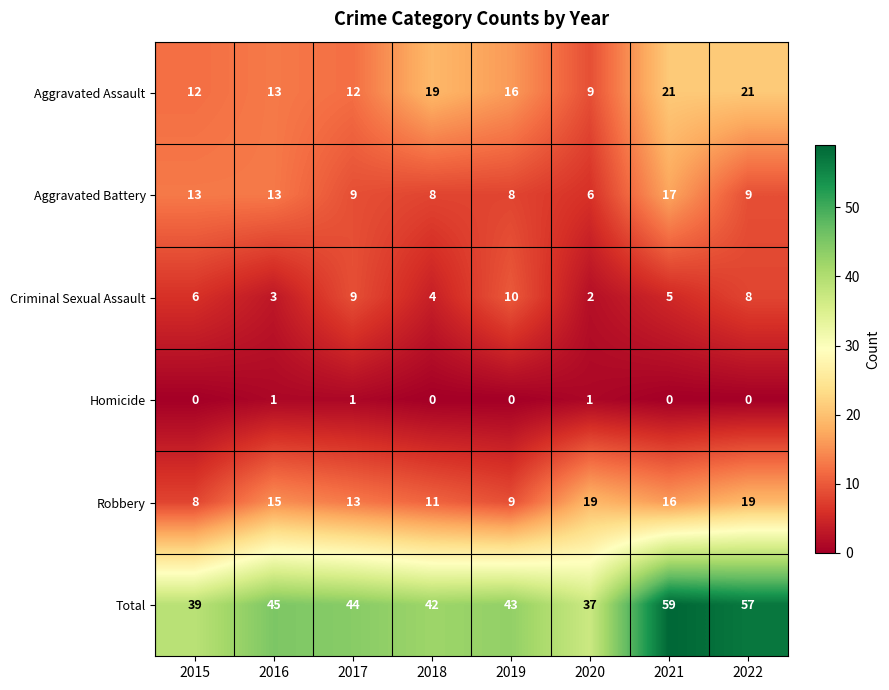

What is the difference between the highest and lowest values at 2022?

57